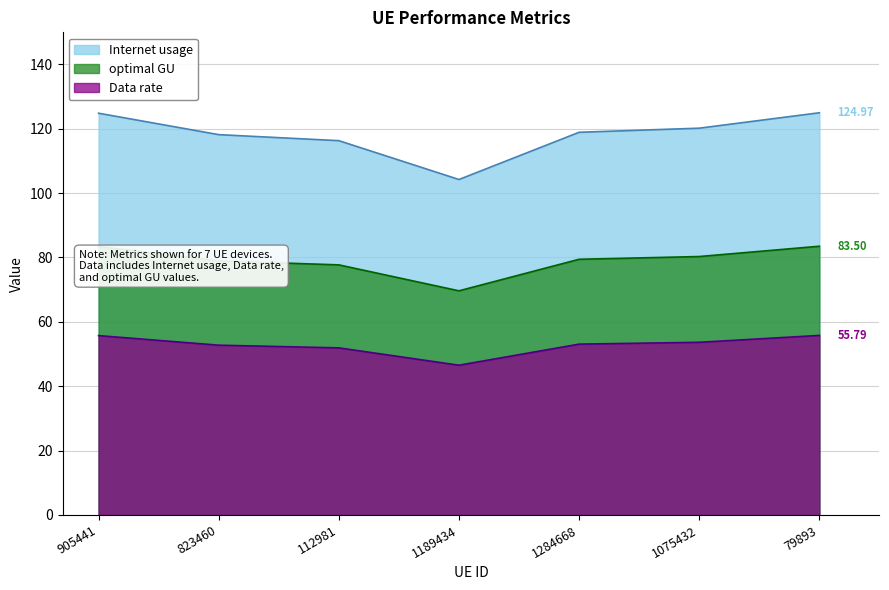

Which label corresponds to the smallest value in the chart?

1189434